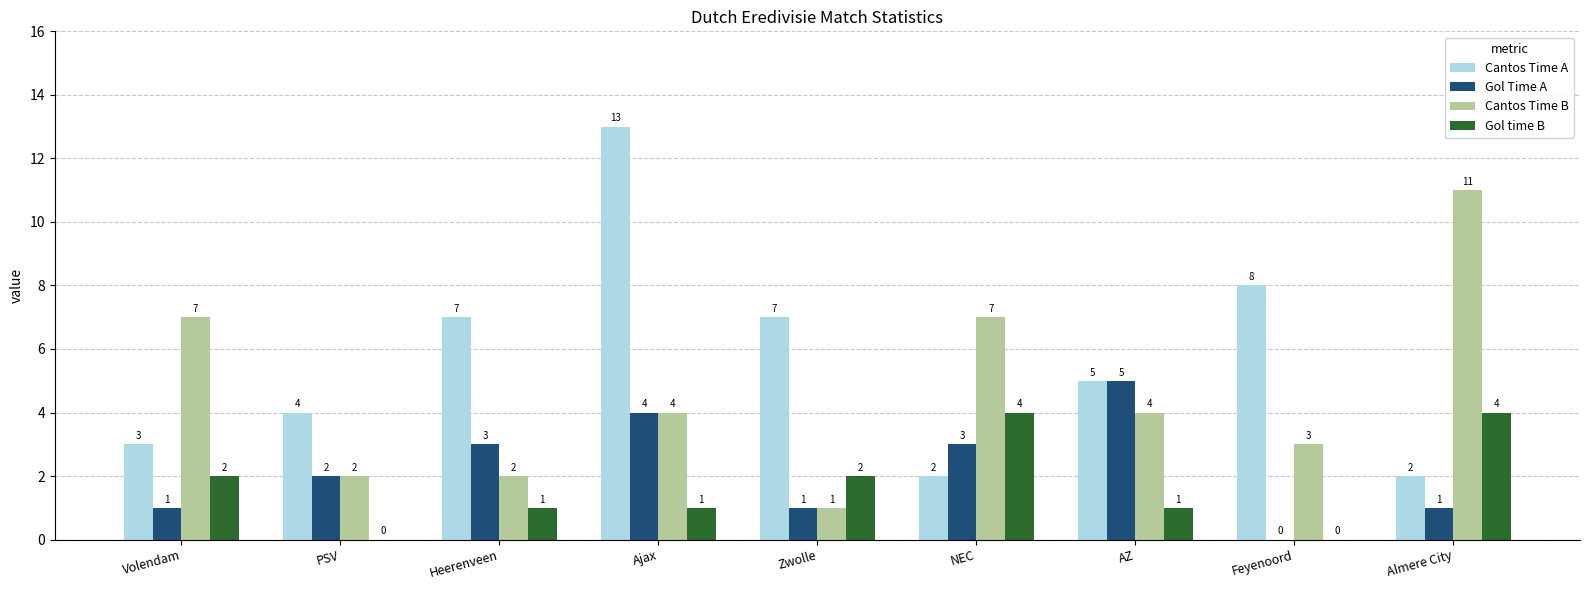

What is the greatest value displayed?

13